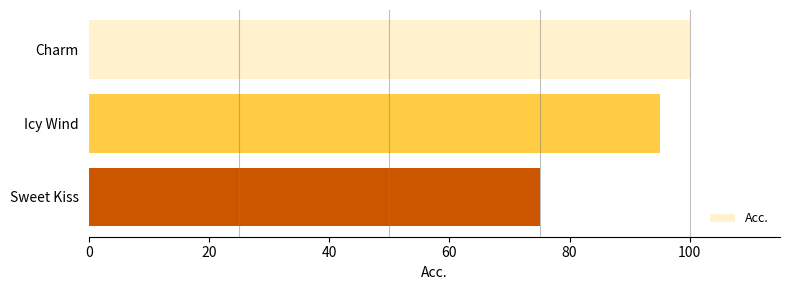

Reading top to bottom, what are all the values shown in this chart?

100	95	75